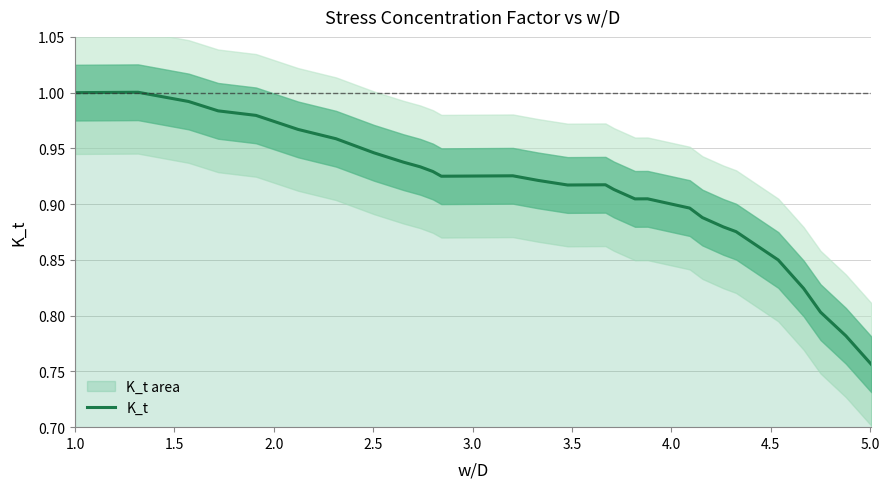

Reading right to left, transcribe all the data shown in this chart.

0.8	0.8	0.8	0.8	0.8	0.9	0.9	0.9	0.9	0.9	0.9	0.9	0.9	0.9	0.9	0.9	0.9	0.9	0.9	0.9	0.9	0.9	0.9	0.9	0.9	0.9	0.9	0.9	1.0	1.0	1.0	1.0	1.0	1.0	1.0